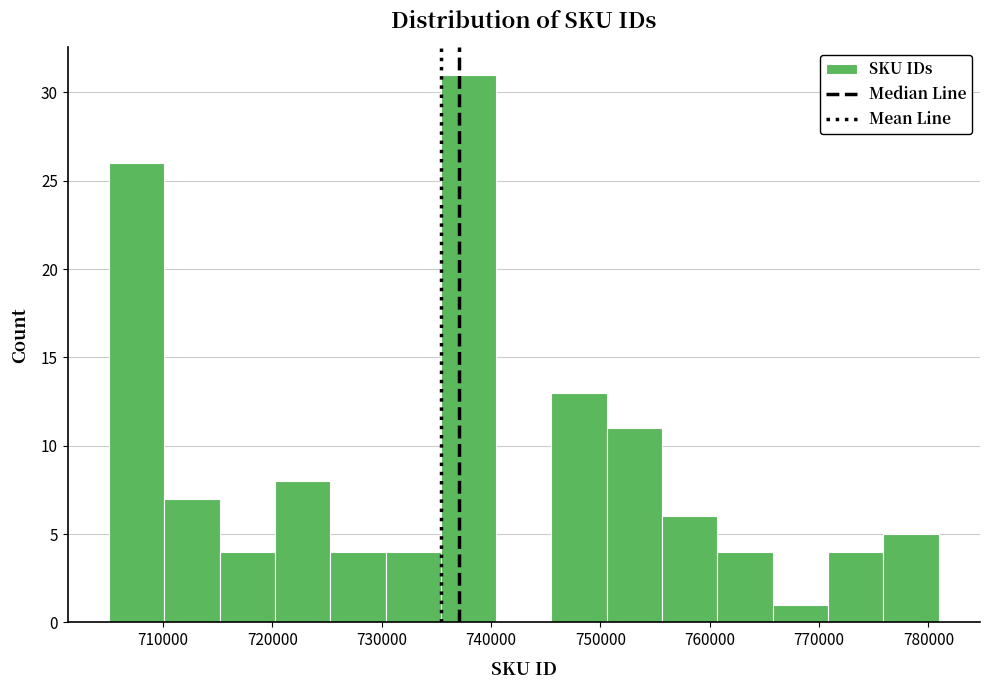

Reading left to right, list every bar in this chart as the range it spans on the x-axis followed by its height. Neither the bar edges nor the heights are printed on the chart, so give them approximately, as read against the axes.

705000 to 710000: 26
710000 to 715000: 7
715000 to 720000: 4
720000 to 725000: 8
725000 to 730000: 4
730000 to 735000: 4
735000 to 740000: 31
740000 to 746000: 0
746000 to 751000: 13
751000 to 756000: 11
756000 to 761000: 6
761000 to 766000: 4
766000 to 771000: 1
771000 to 776000: 4
776000 to 781000: 5